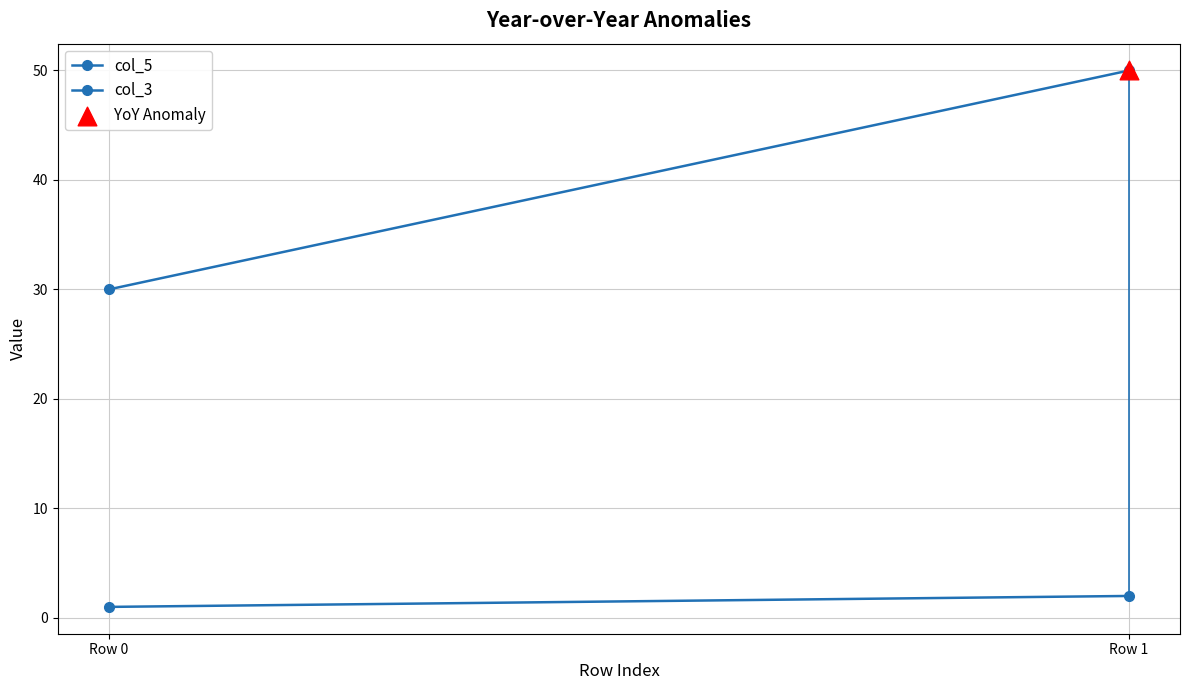

Is the value of col_5 at Row 1 greater than the value of col_3 at Row 1?

Yes